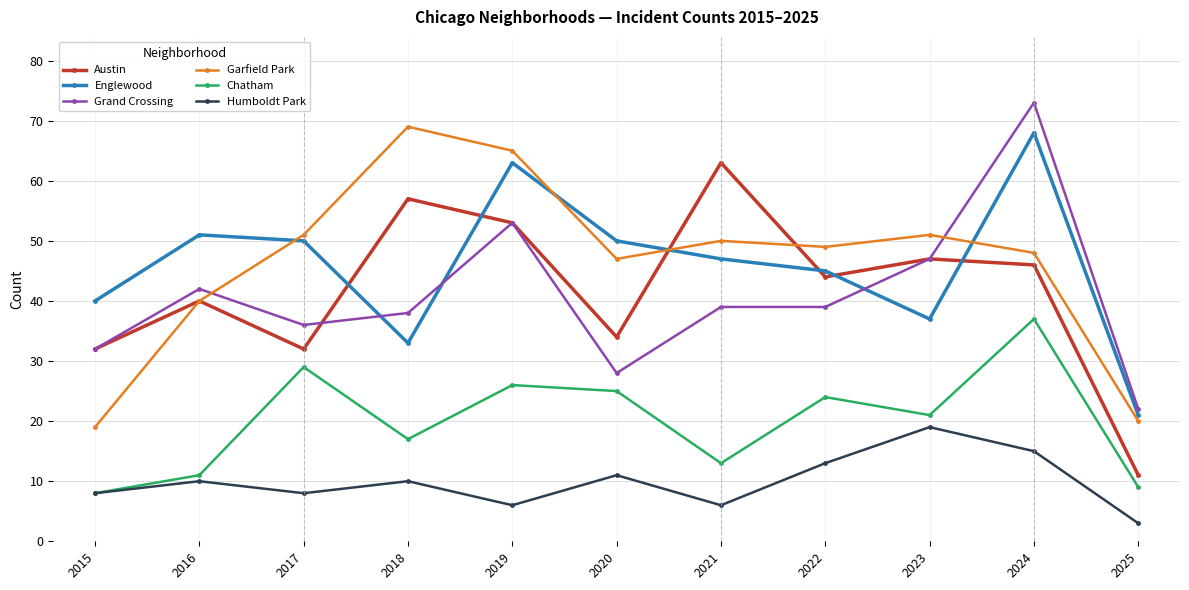

How many values in the Austin series are below 44?

5